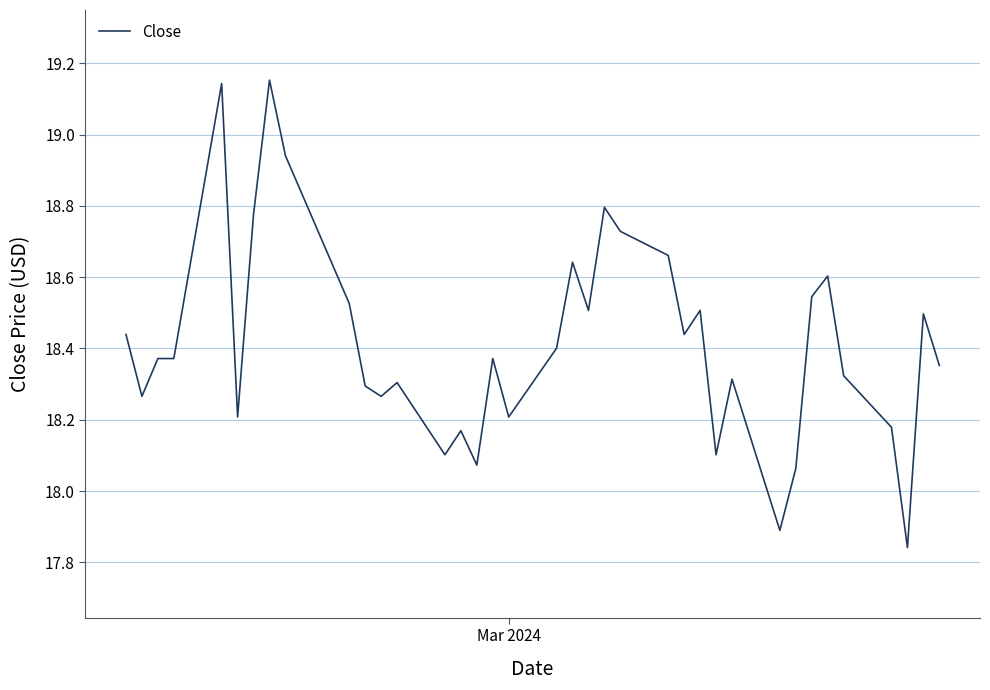

What is the difference between the maximum and minimum values?

1.3